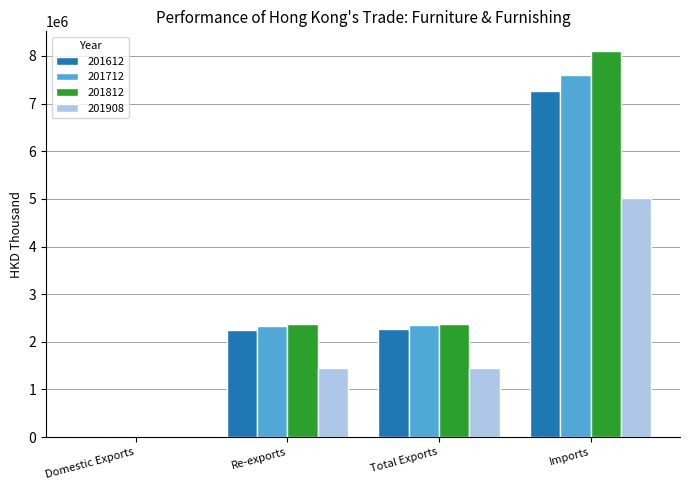

True or false: 201908 has a value of 1456678.5 at Total Exports.

True